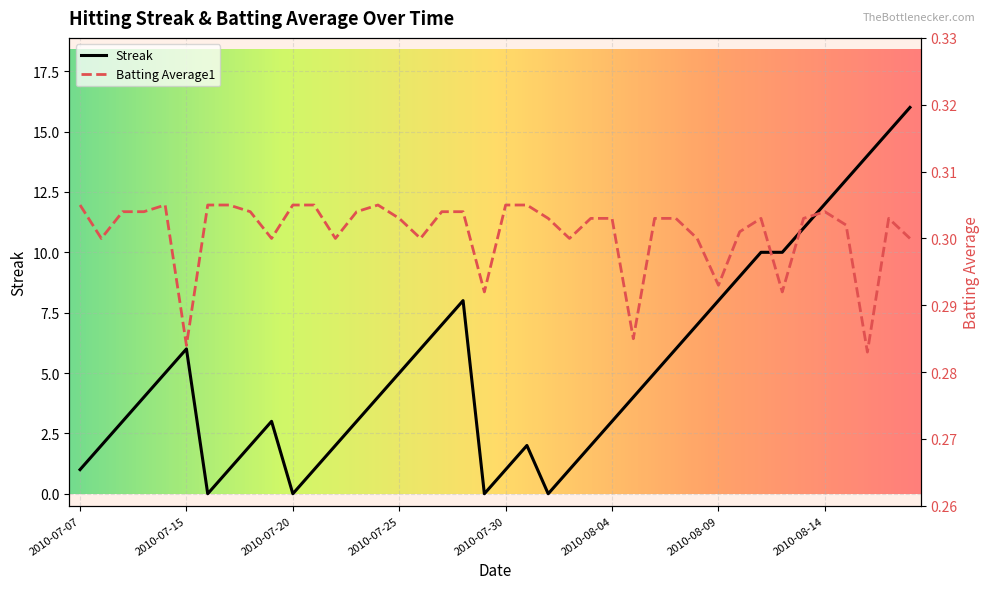

How many series are shown in this chart?

2